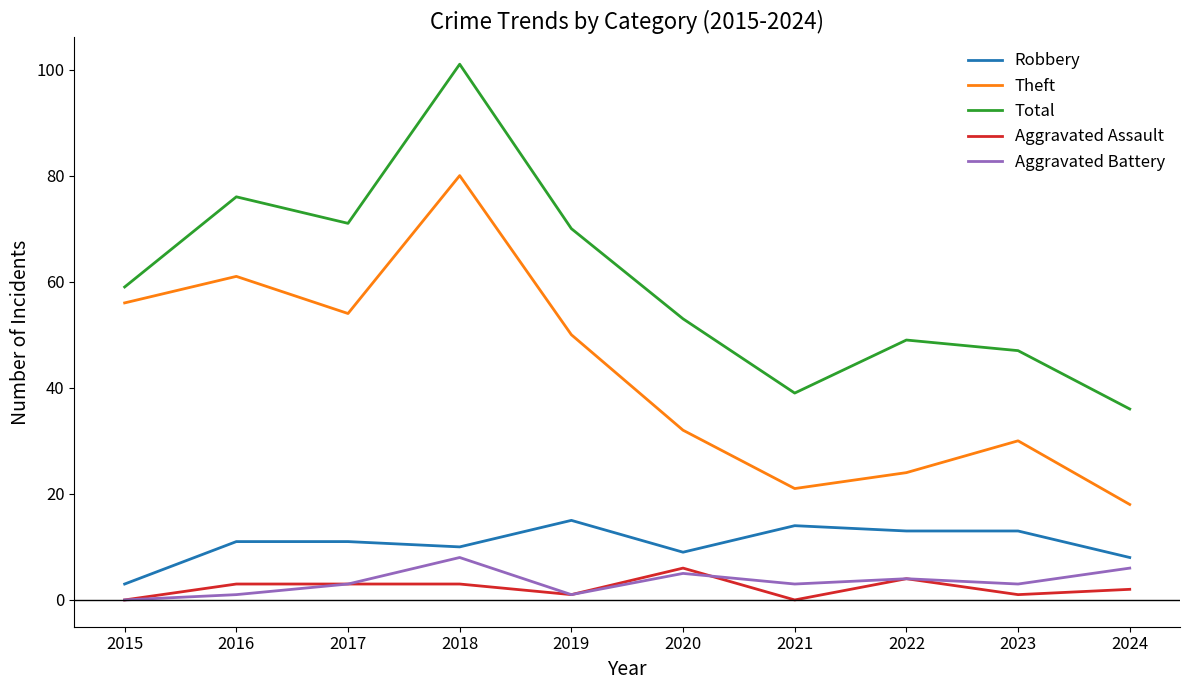

True or false: Theft has a value of 24 at 2022.

True